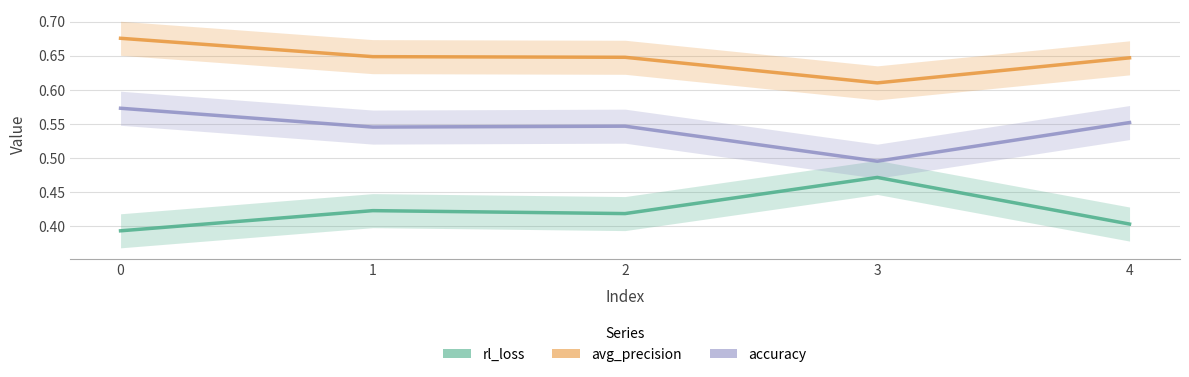

True or false: accuracy and avg_precision intersect in this chart.

False